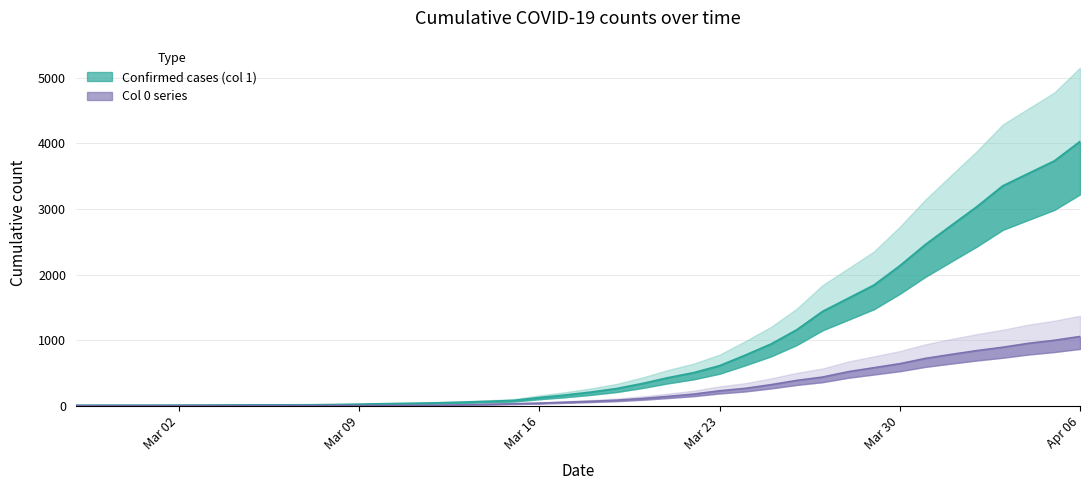

True or false: 0 has more than 1 points higher than both neighbors.

False